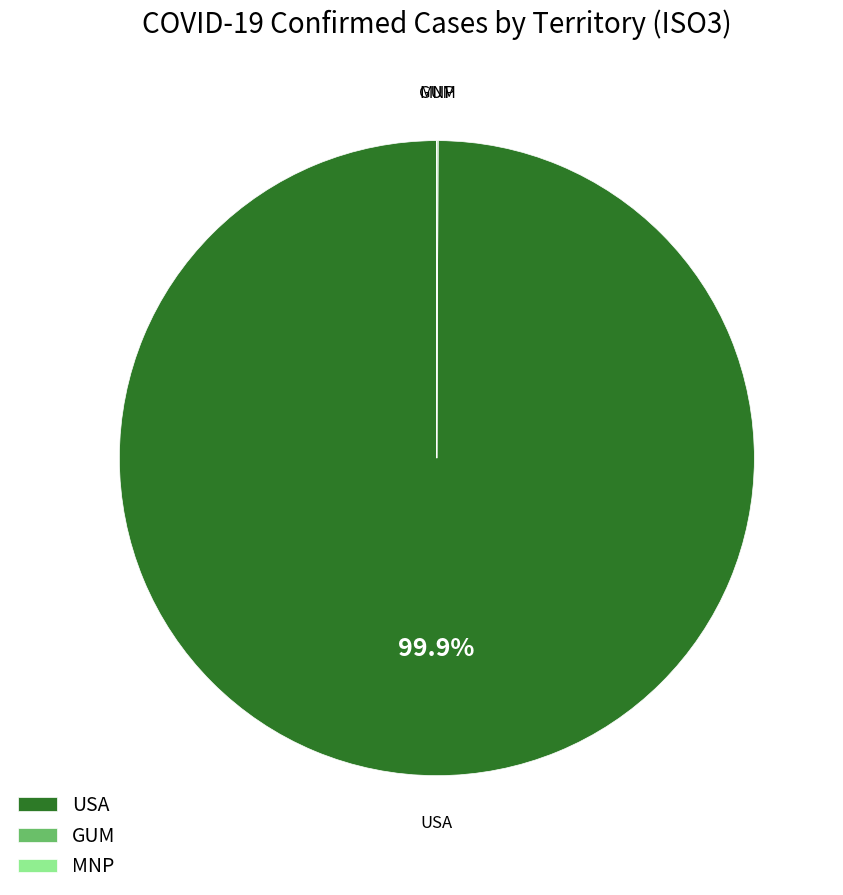

To the nearest percent, what is the difference between the largest and smallest slice percentages?

100%